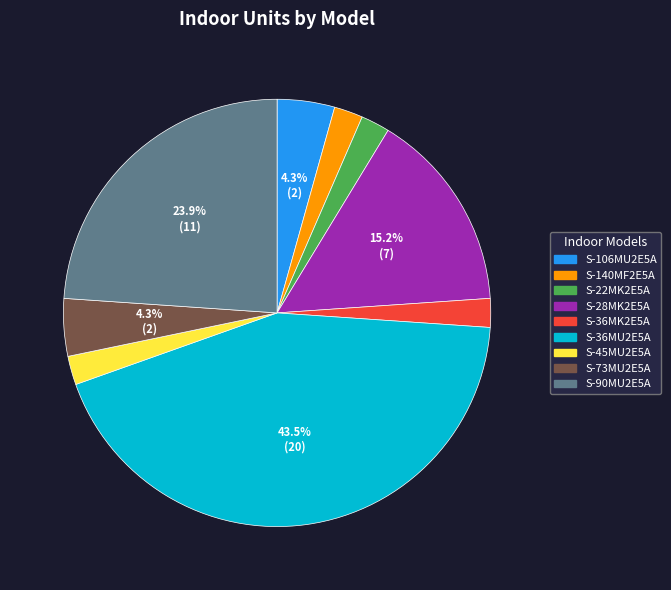

Combined, do S-28MK2E5A and S-140MF2E5A account for over 50%?

No